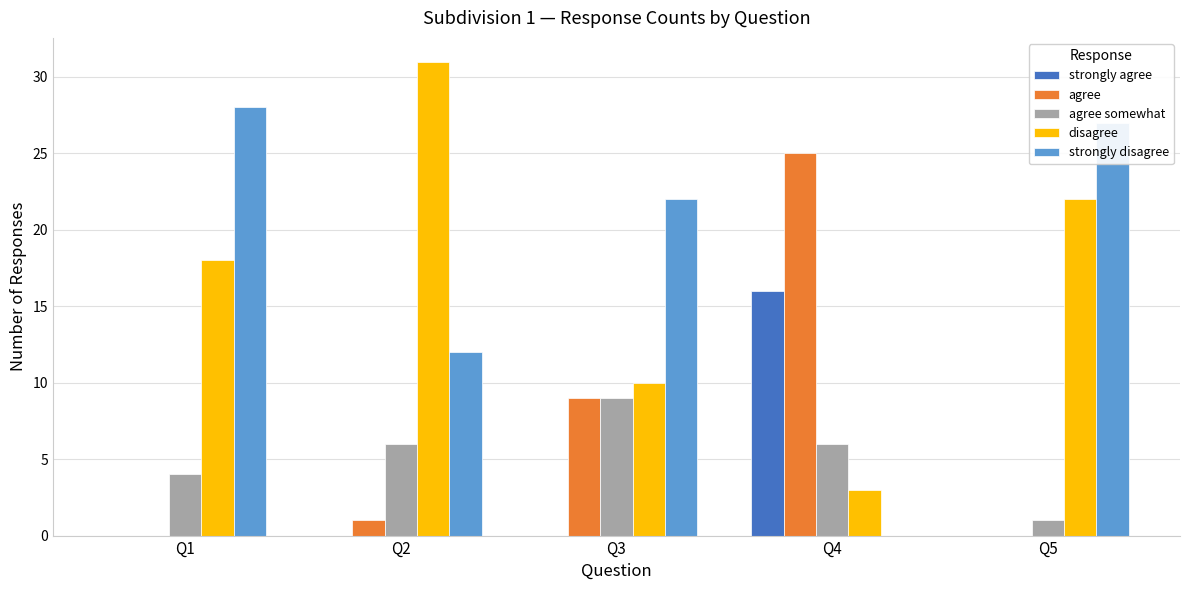

True or false: disagree has a value of 22 at Q5.

True